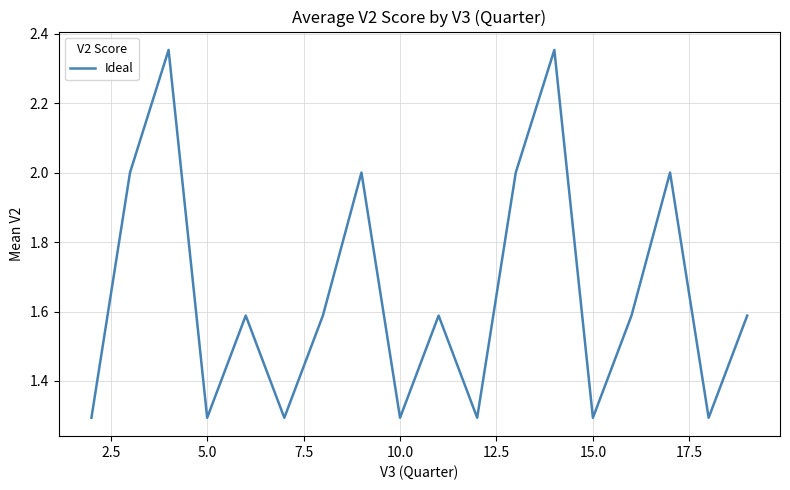

What is the smallest value displayed?

1.3